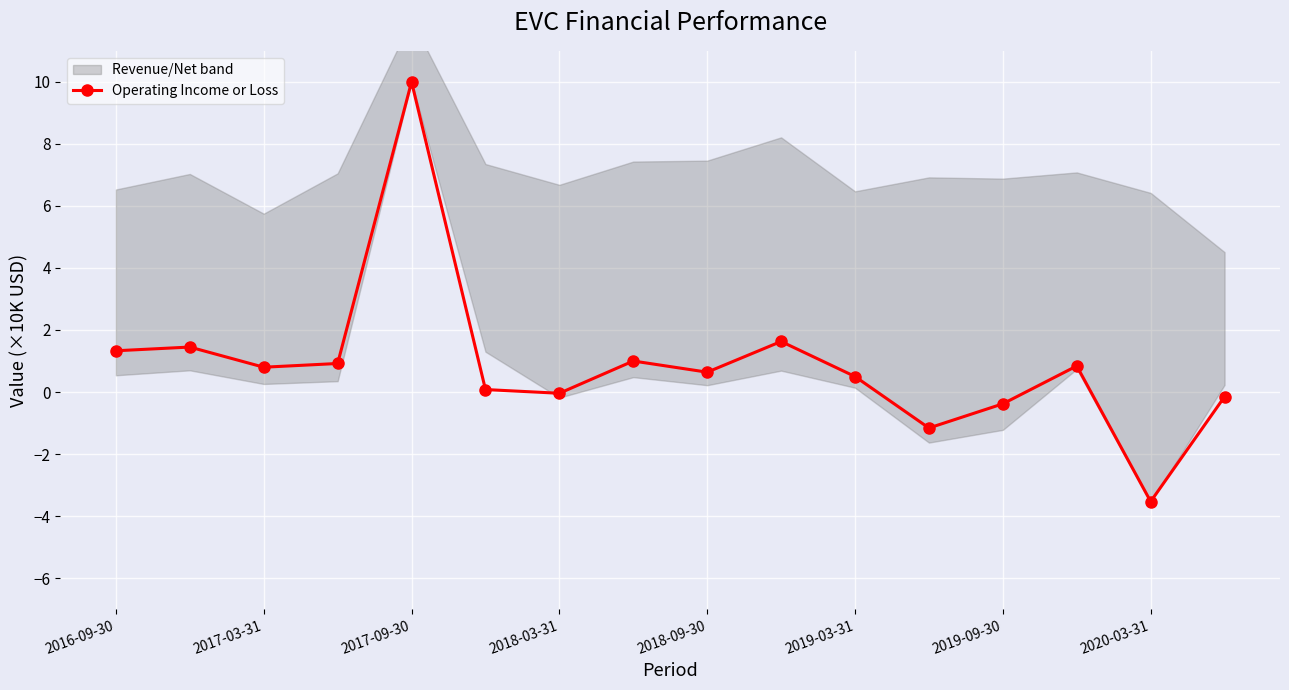

What is the sum of all values?

13.9